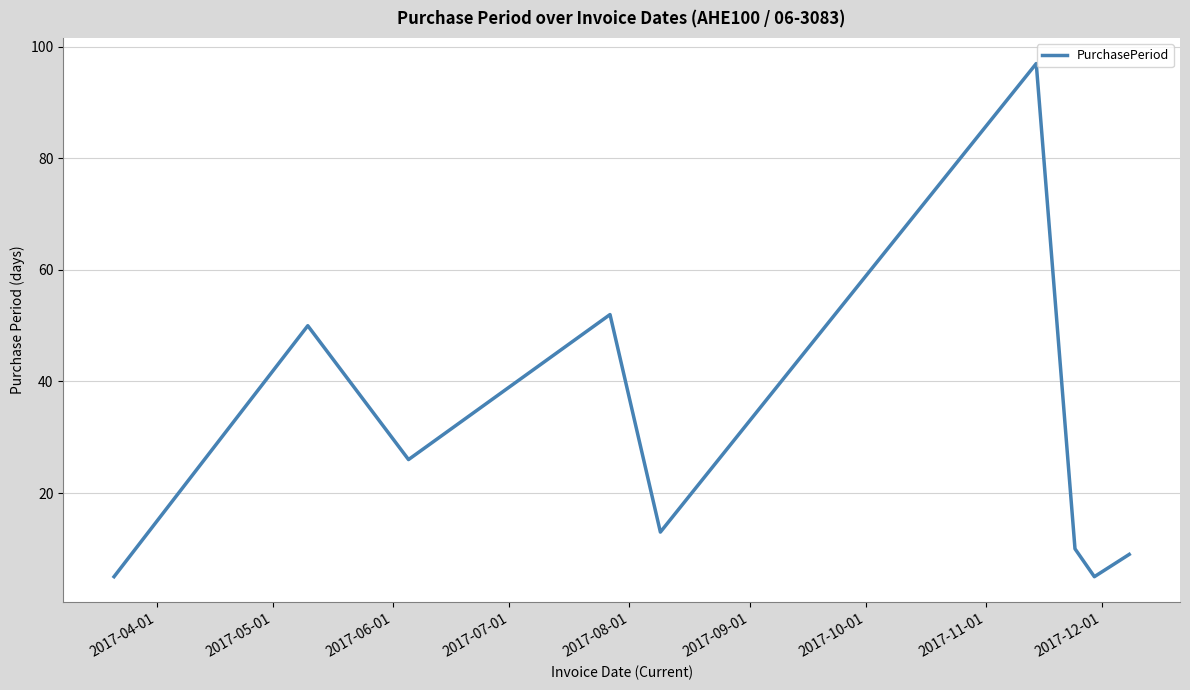

What is the smallest value displayed?

5